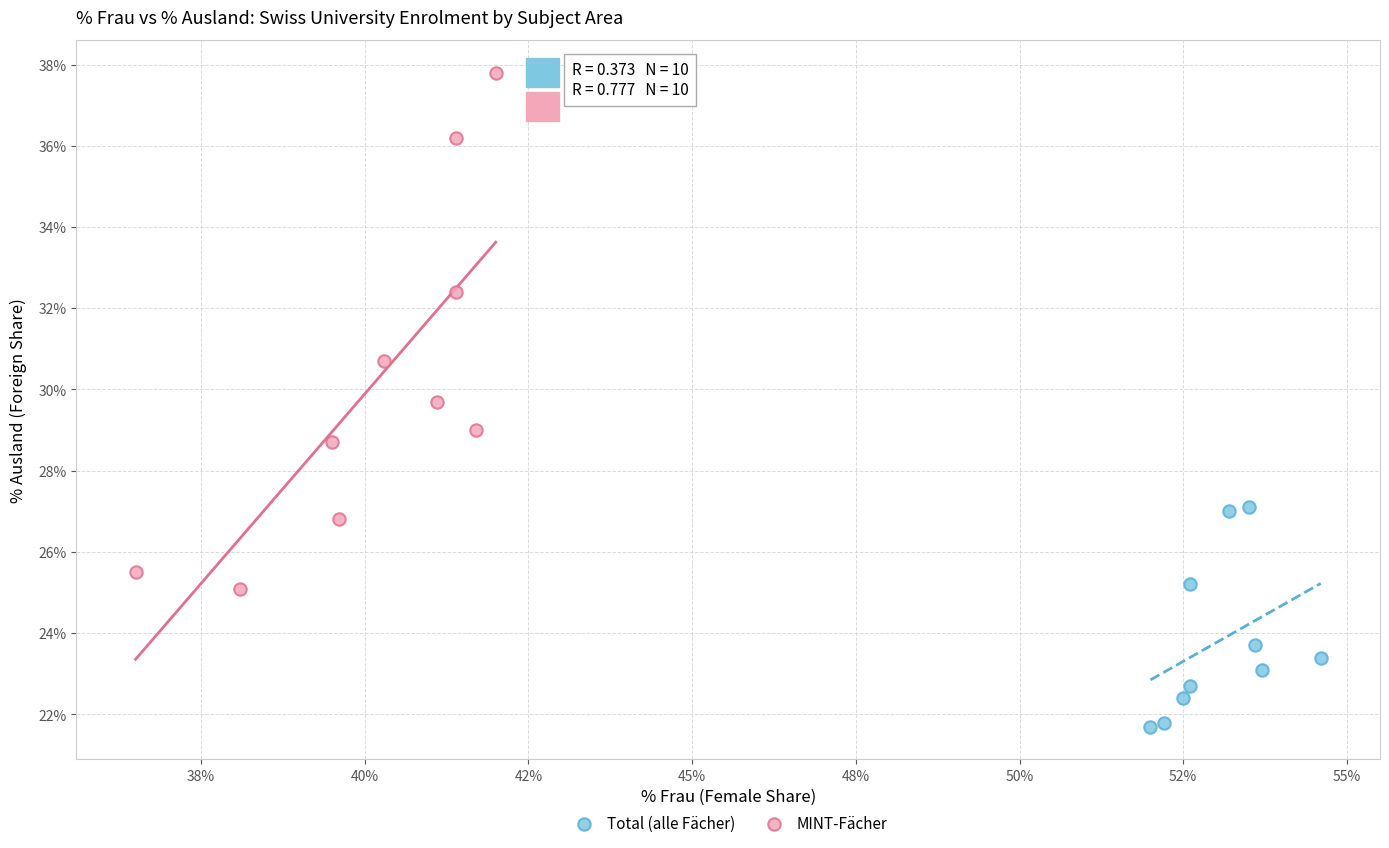

Which series has the widest spread of Y values?

MINT-Fächer